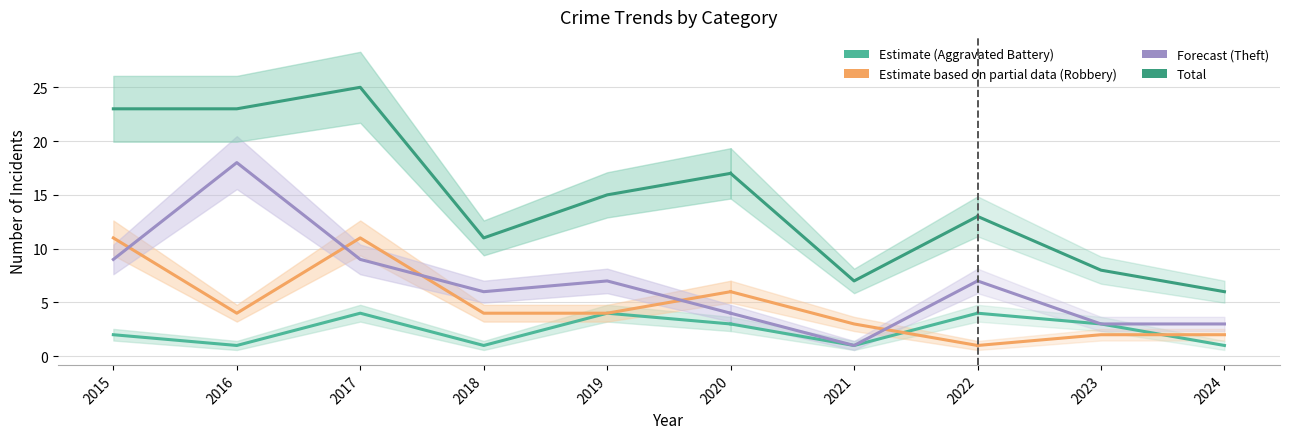

The Total series shows 8 at 2016. True or false?

False